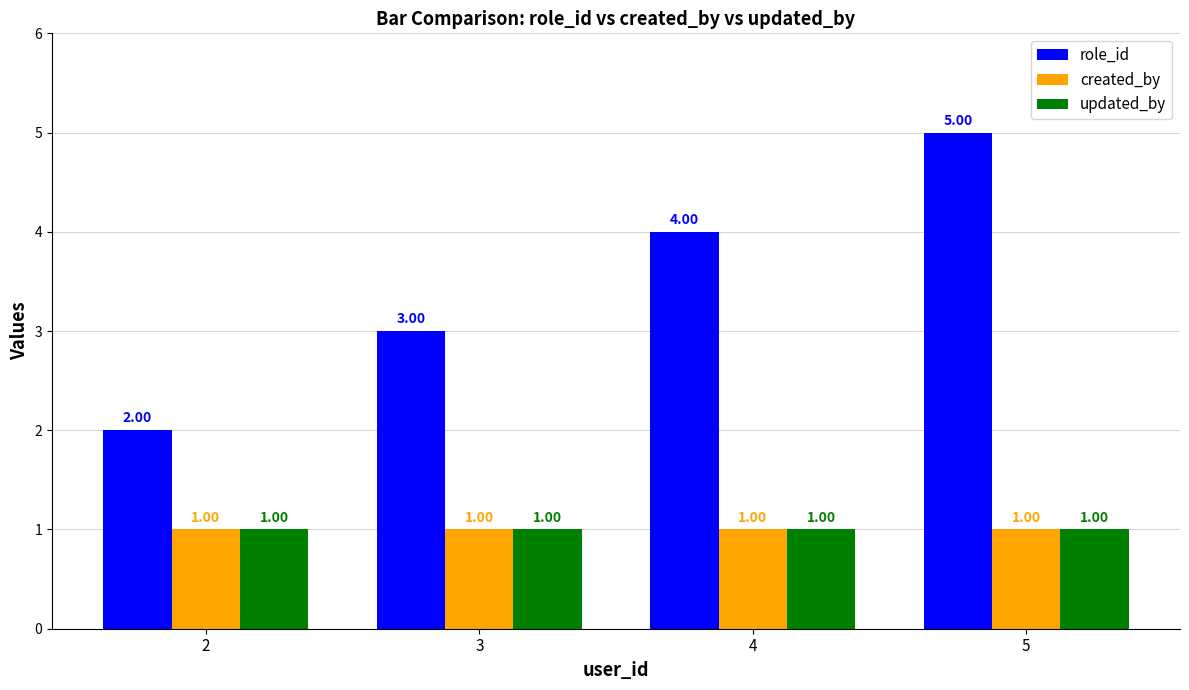

What is the maximum value shown in the chart?

5